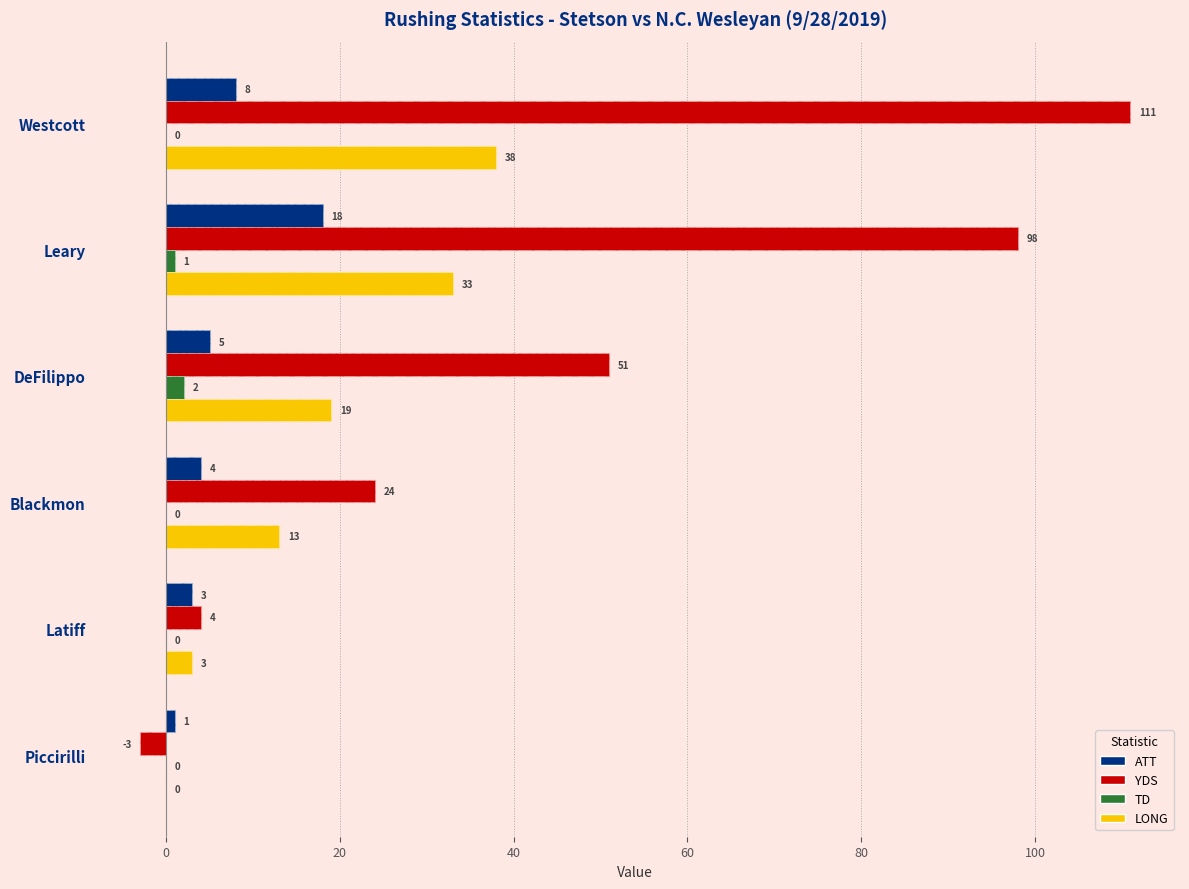

Read the ATT value at DeFilippo, to the nearest 5.

5